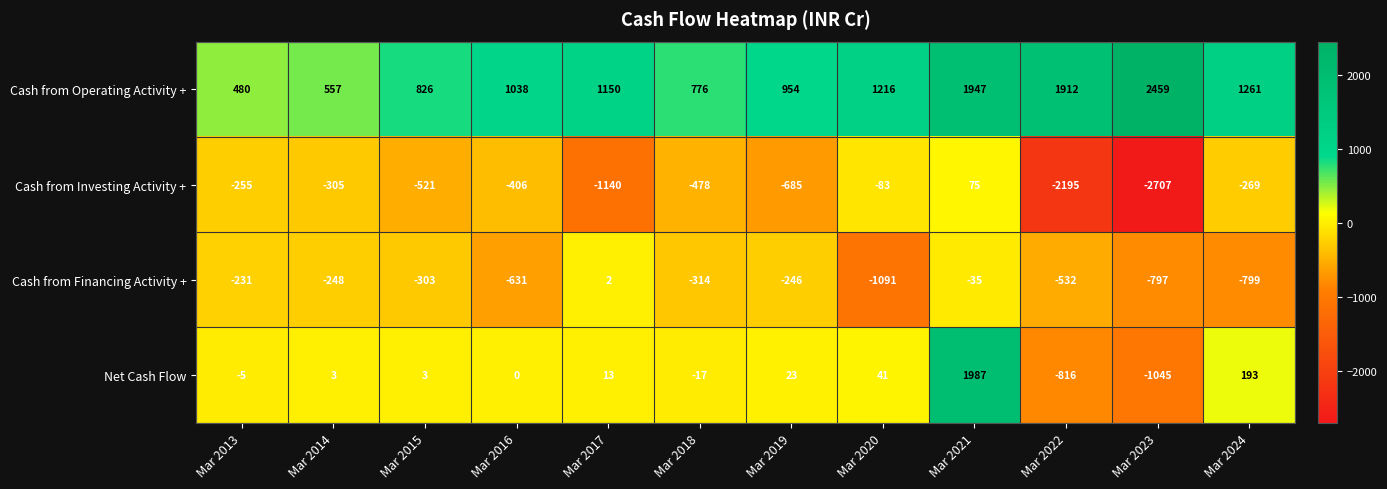

What is the difference between the maximum and minimum values in the Cash from Investing Activity + series?

2782